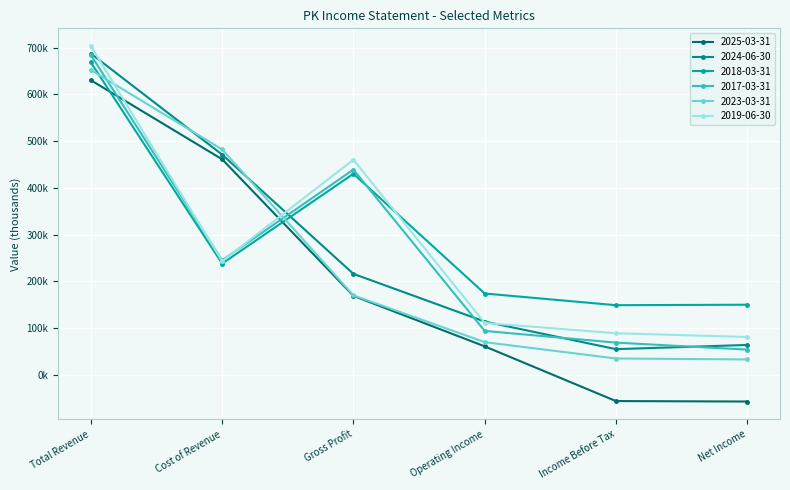

Does the chart have visible grid lines?

Yes